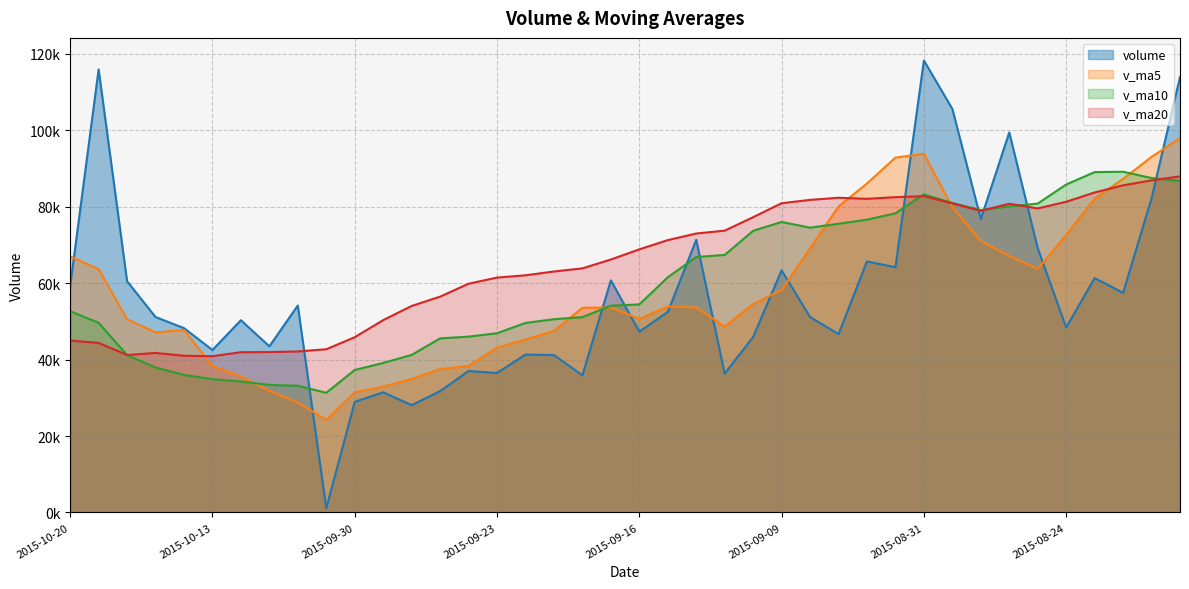

Is the value of volume at 2015-09-15 greater than the value of v_ma5 at 2015-09-22?

Yes